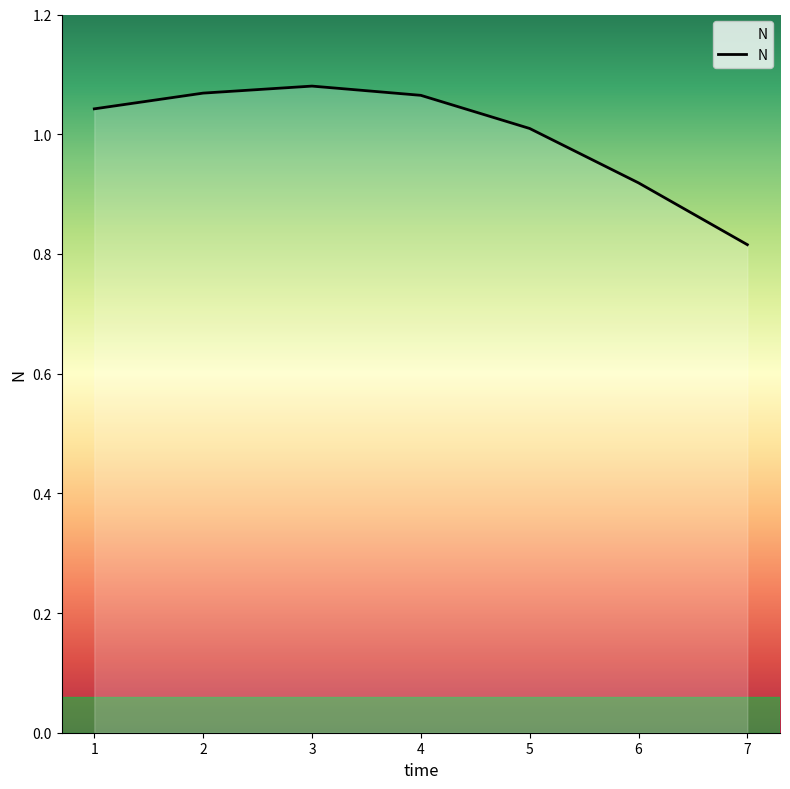

What is the difference between the maximum and second lowest values?

0.2